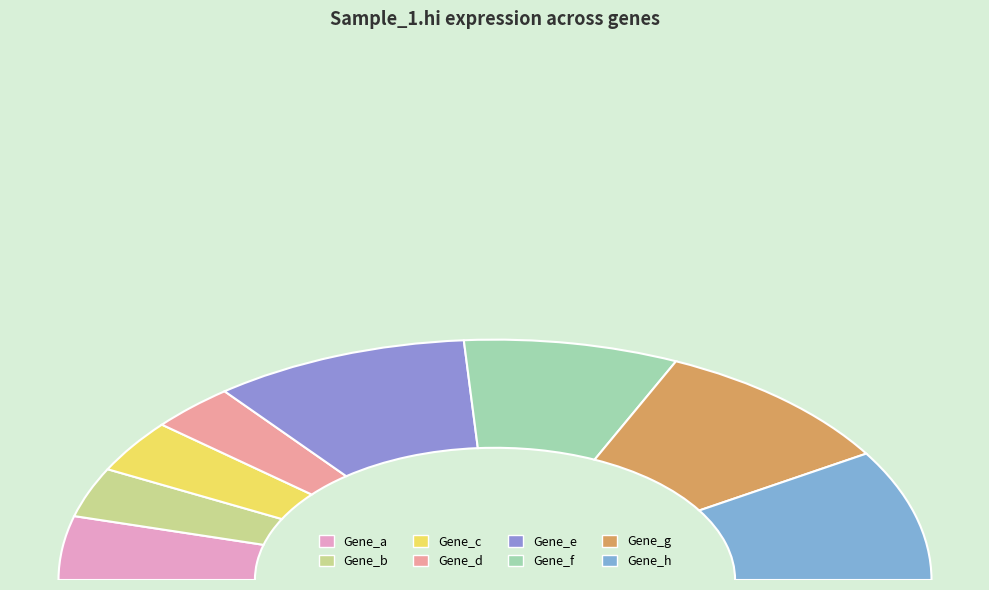

What percentage do Gene_c and Gene_f together represent?

23.0%